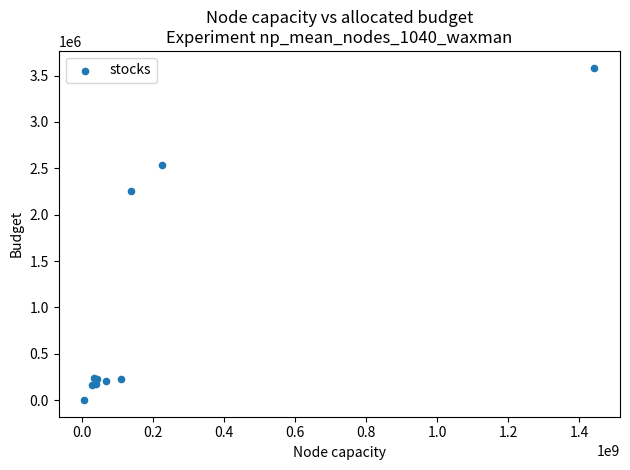

What Y value in the scatter plot is closest to 1793505?

2252529